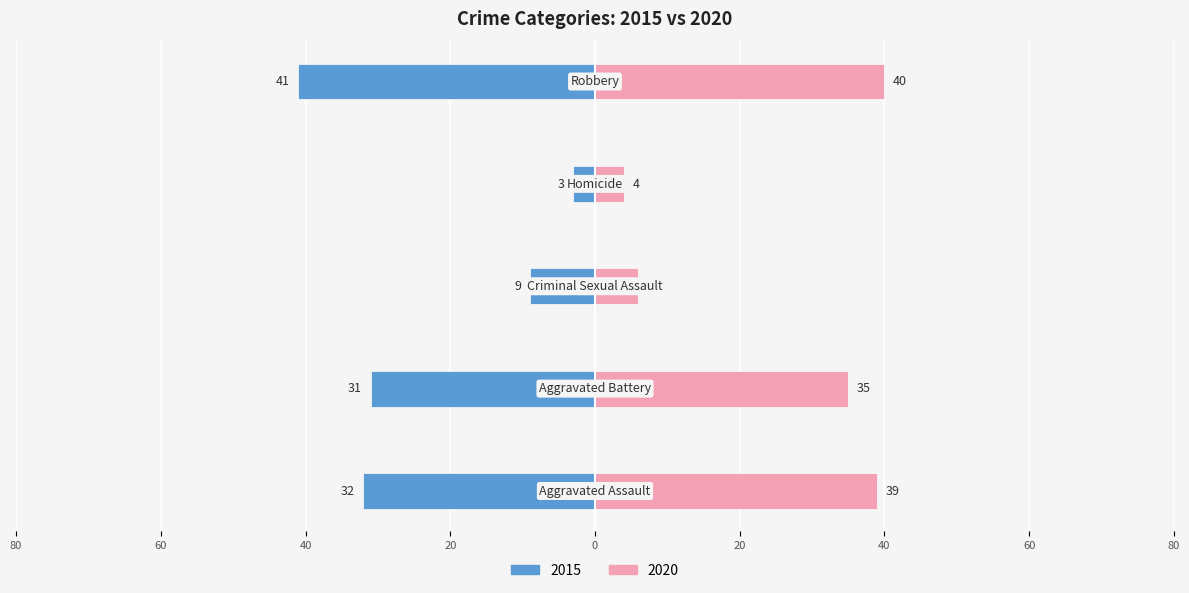

What is the difference between the maximum and minimum values in the 2015 series?

38